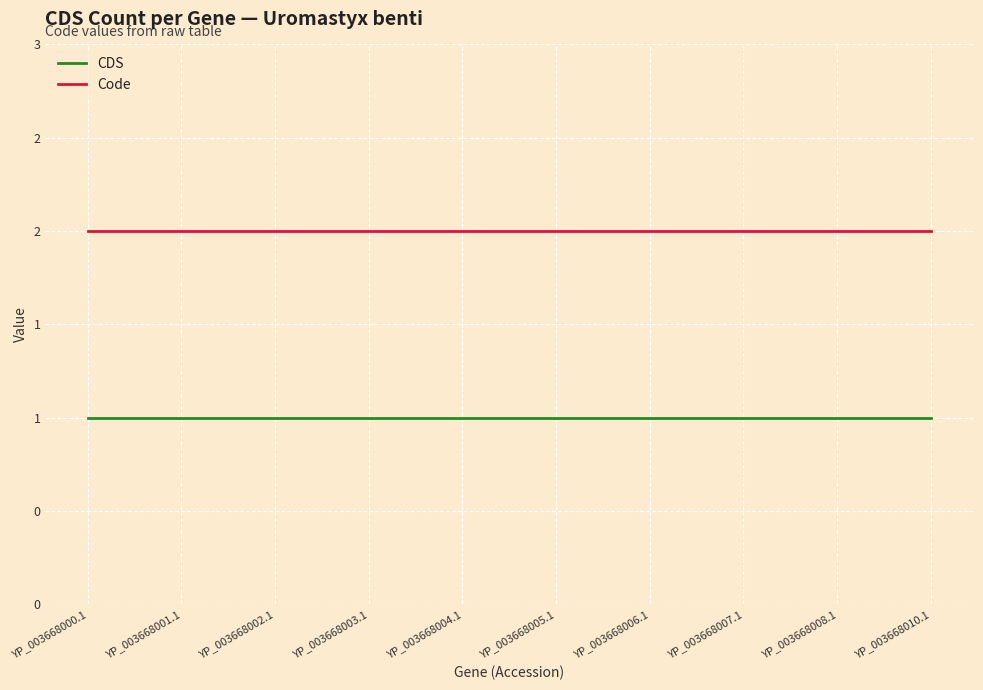

Is the value of Code at YP_003668004.1 greater than the value of CDS at YP_003668005.1?

Yes